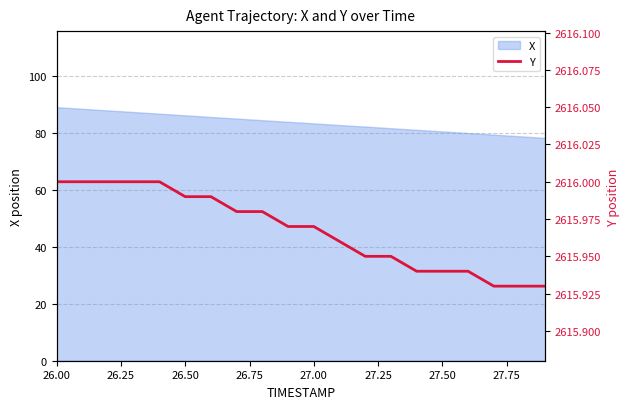

The chart shows a value of 4484.2 at 26.00. True or false?

False